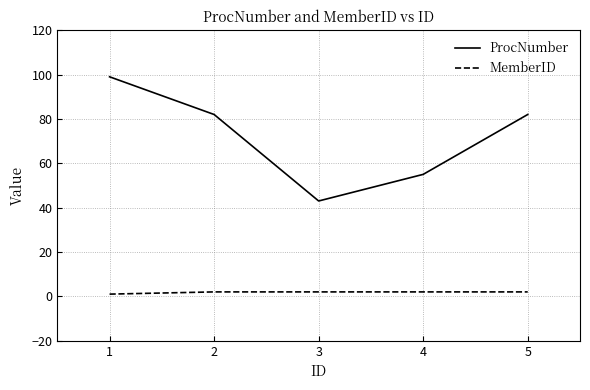

How many lines are shown in the chart?

2